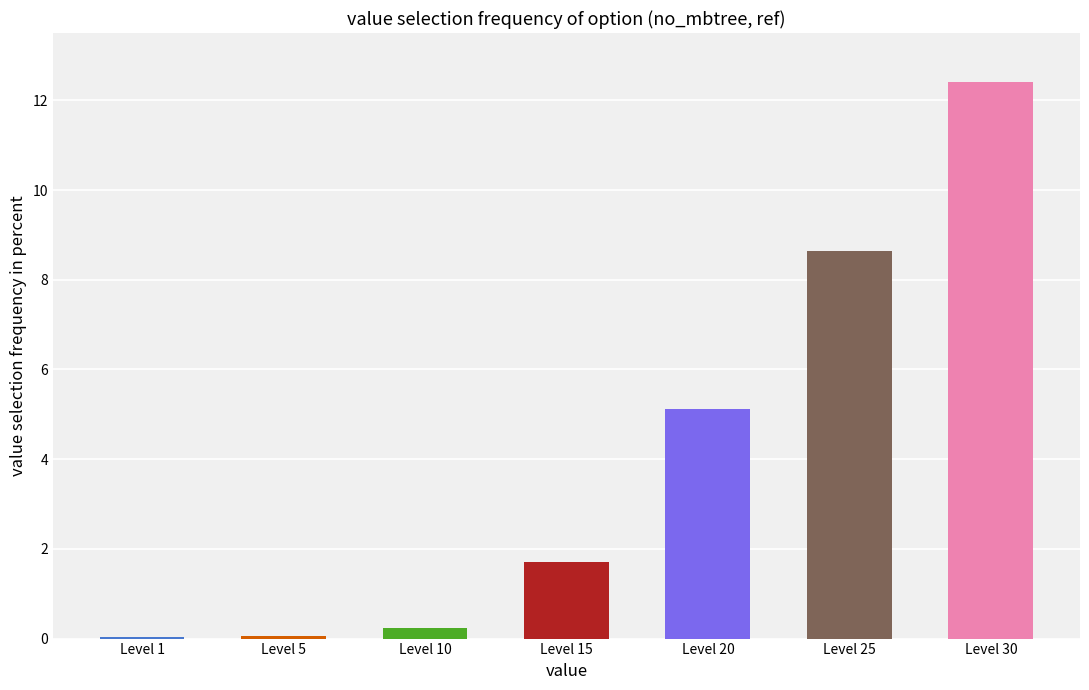

Are the bars horizontal?

No